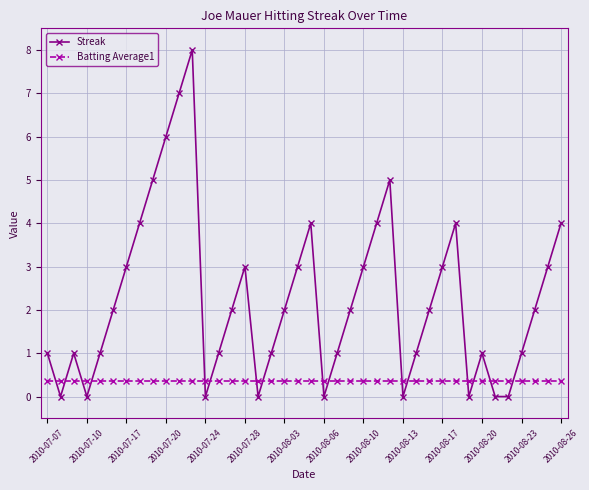

How many intersections are there between Batting Average1 and Streak?

16